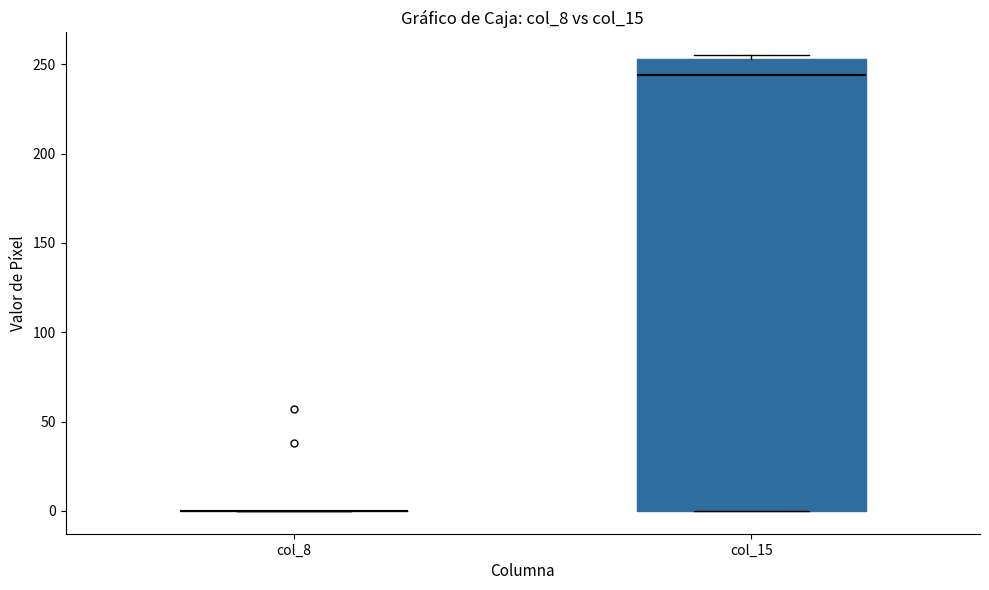

Comparing the boxes themselves (not the whiskers), which one is the tallest?

col_15